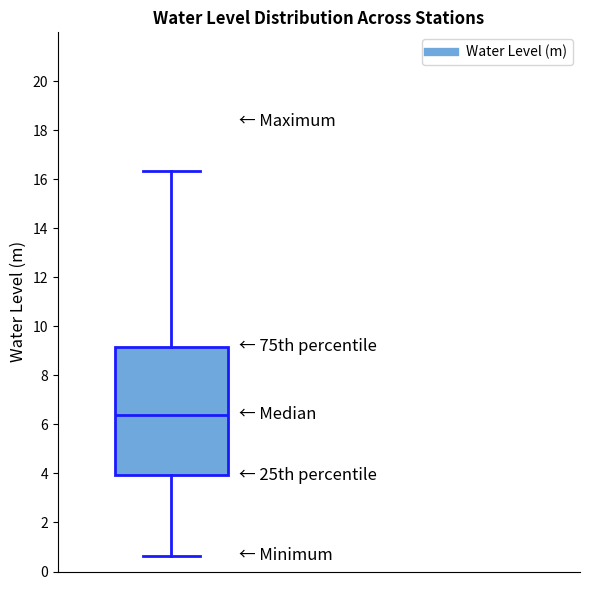

Where does the upper whisker of the box end on the y-axis? The values are not printed on the chart, so give them approximately, as read against the axis.

16.4